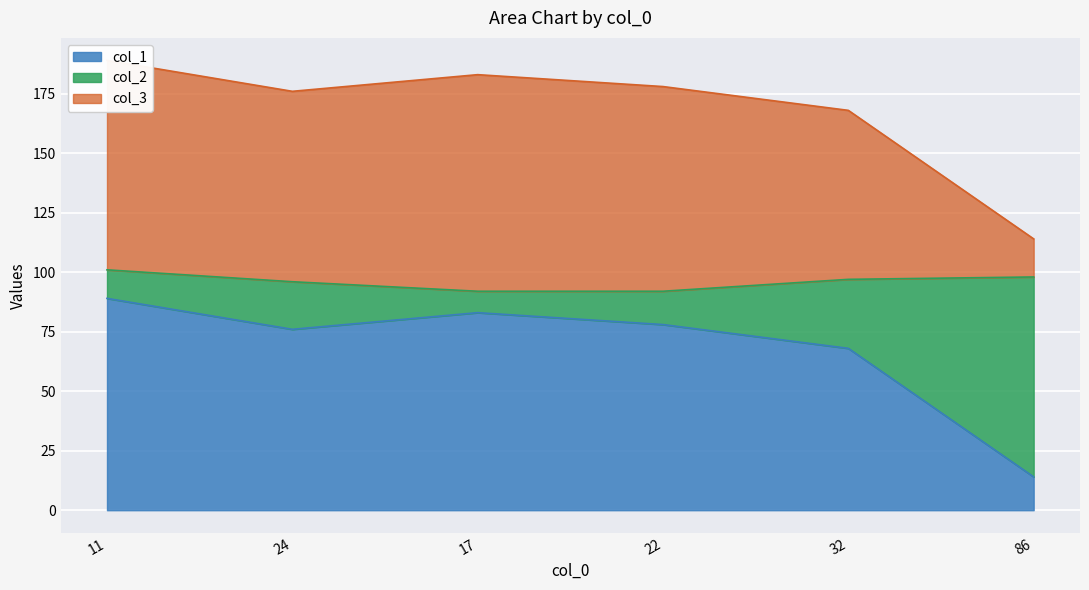

What is the lowest value of the col_1 series?

14